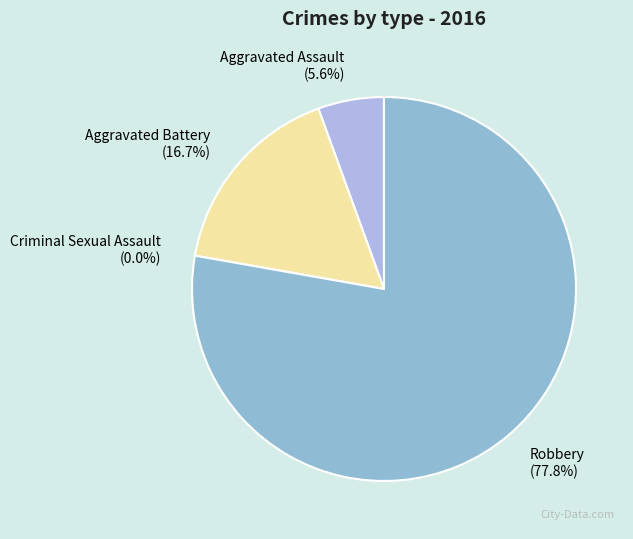

Between Robbery and Aggravated Assault, which is larger?

Robbery